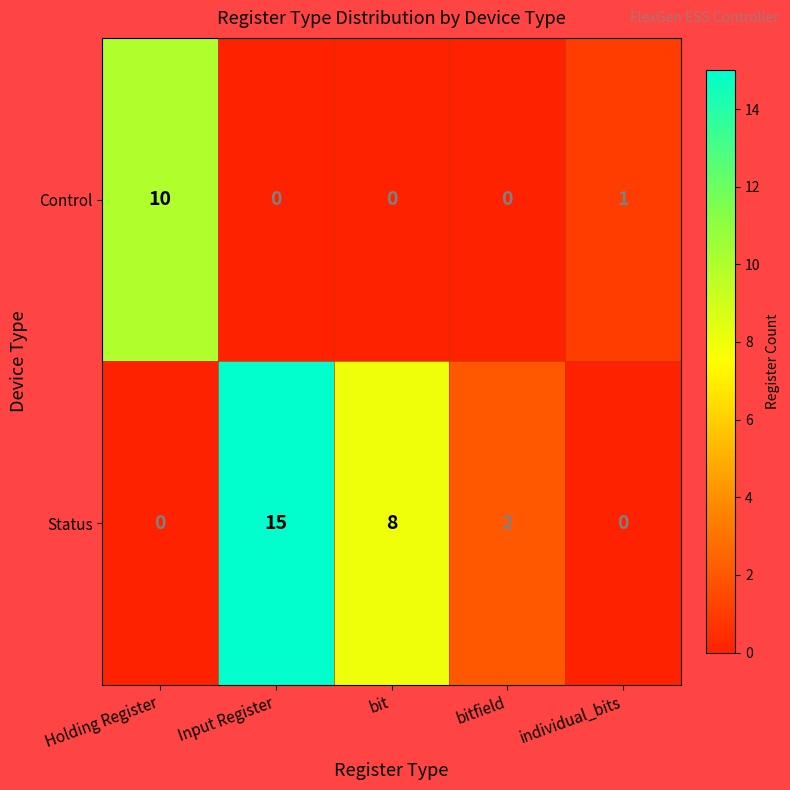

True or false: Status has a value of 6 at individual_bits.

False